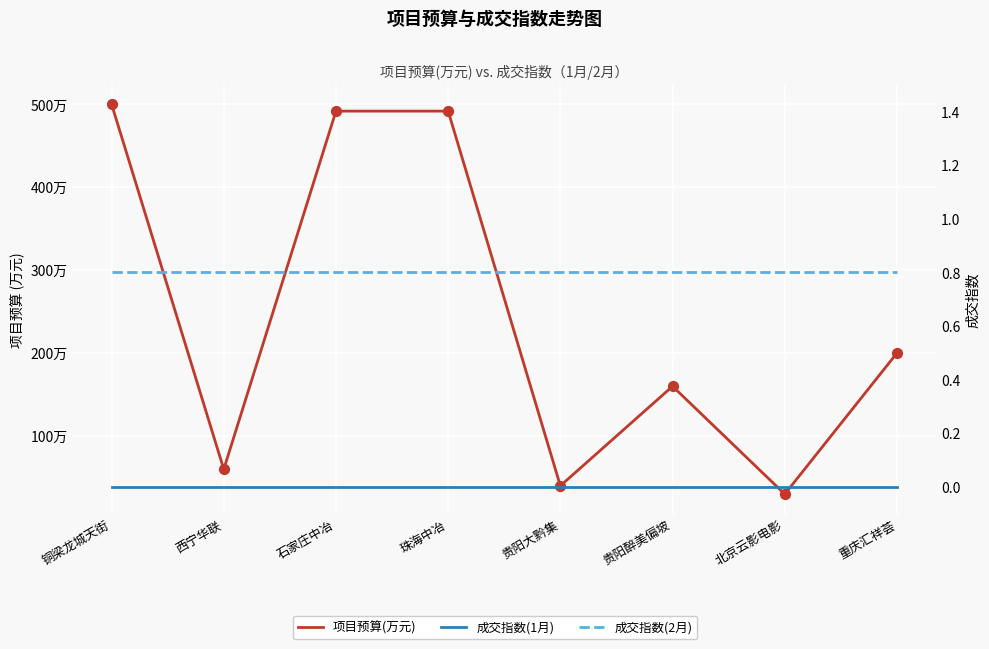

What is the total value across all series at 重庆汇祥荟?

200.8